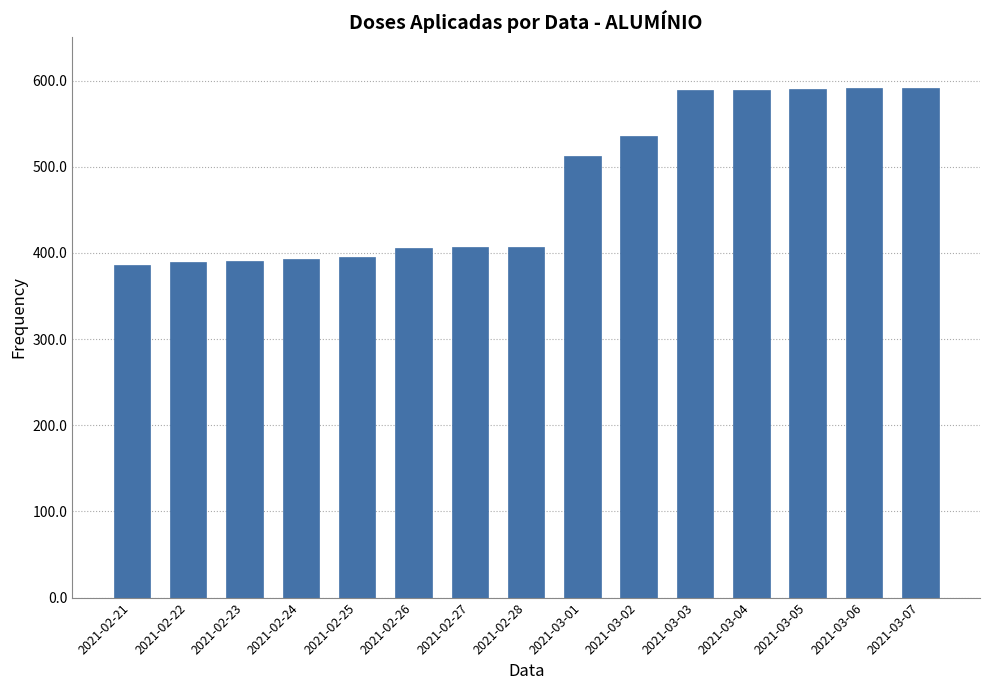

True or false: the data shows 401 at 2021-03-06.

False